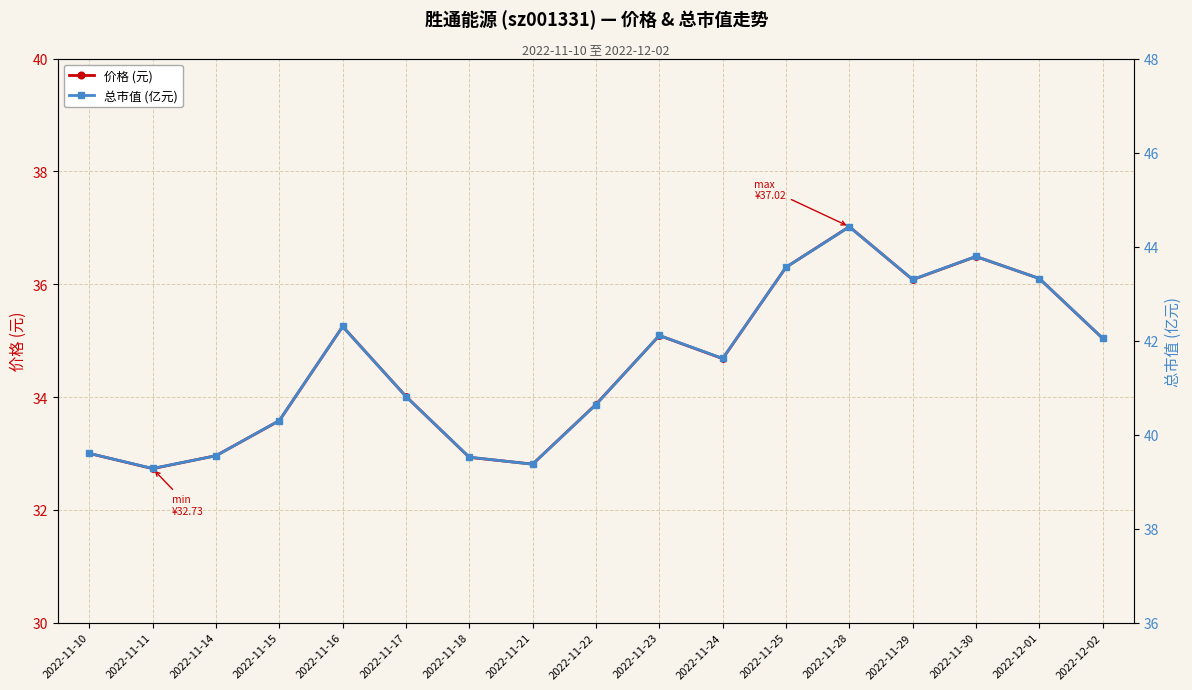

How many lines are shown in the chart?

2